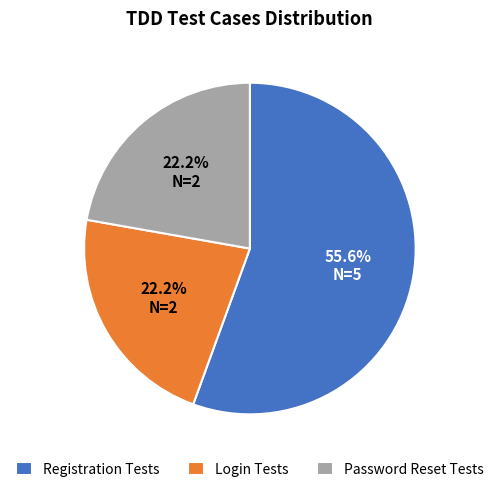

Approximately how many times larger is the value at Login Tests compared to Registration Tests?

0.4